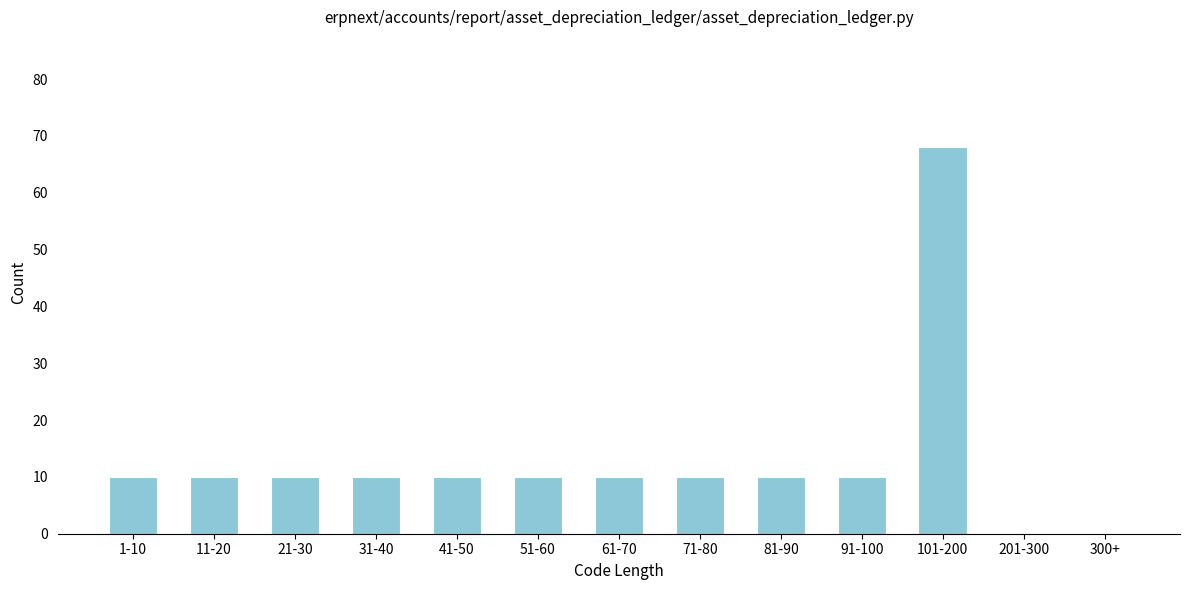

Reading left to right, transcribe all the data shown in this chart.

1-10=10	11-20=10	21-30=10	31-40=10	41-50=10	51-60=10	61-70=10	71-80=10	81-90=10	91-100=10	101-200=68	201-300=0	300+=0